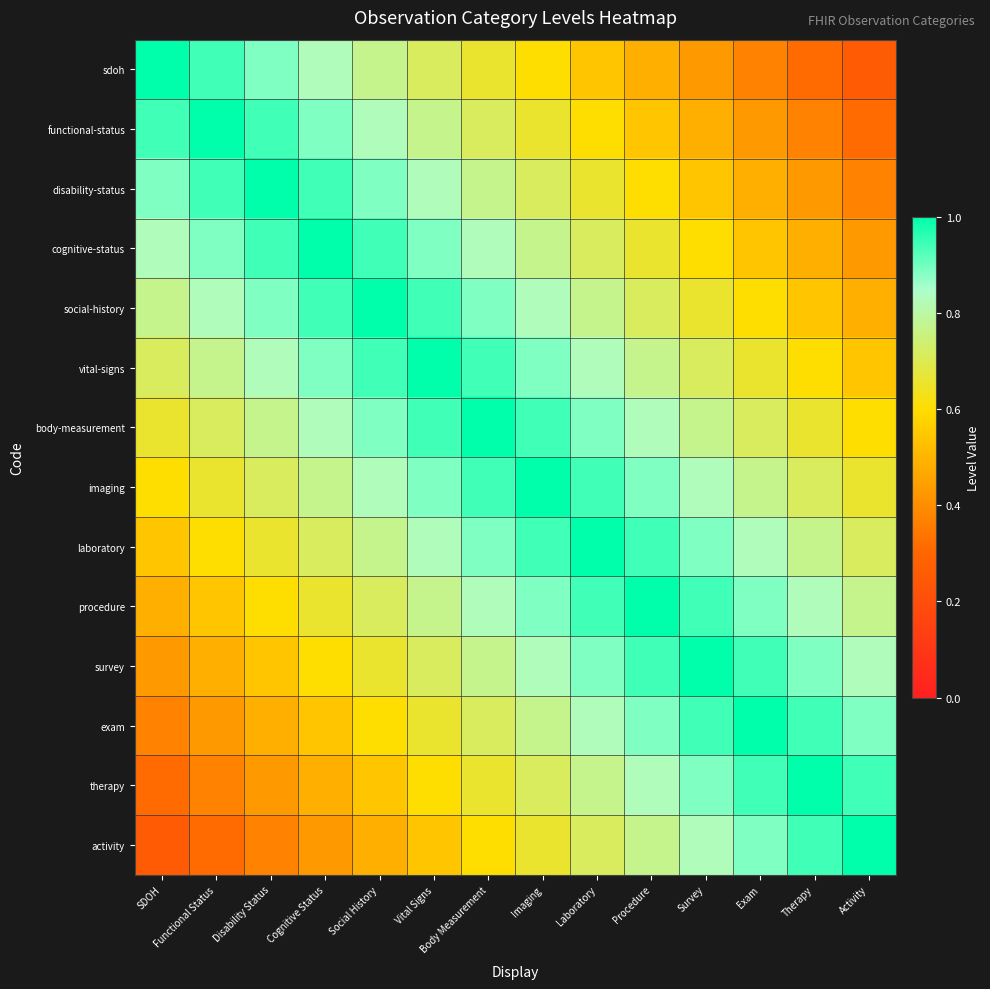

What is the minimum value shown in the chart?

0.3